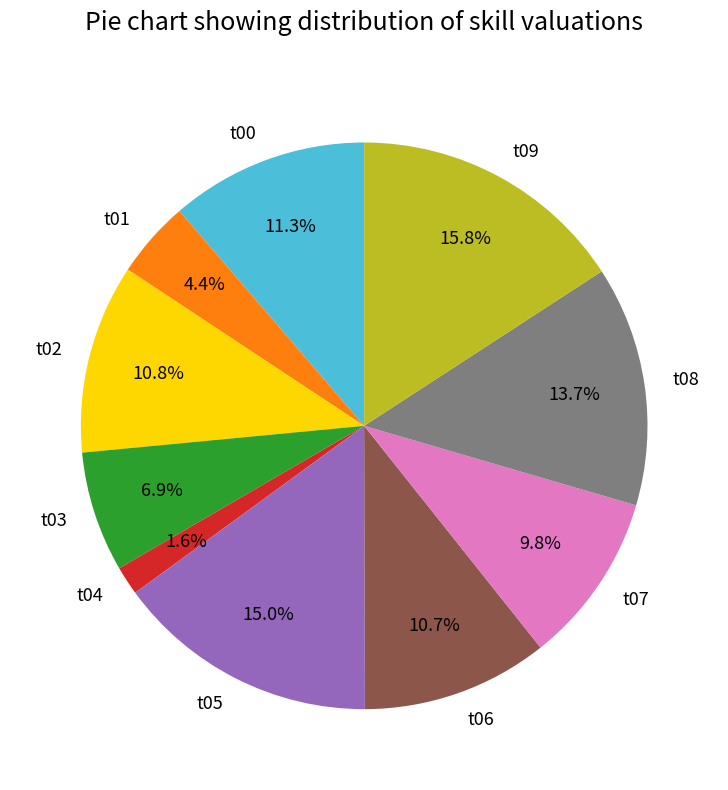

Count the number of slices in the pie.

10